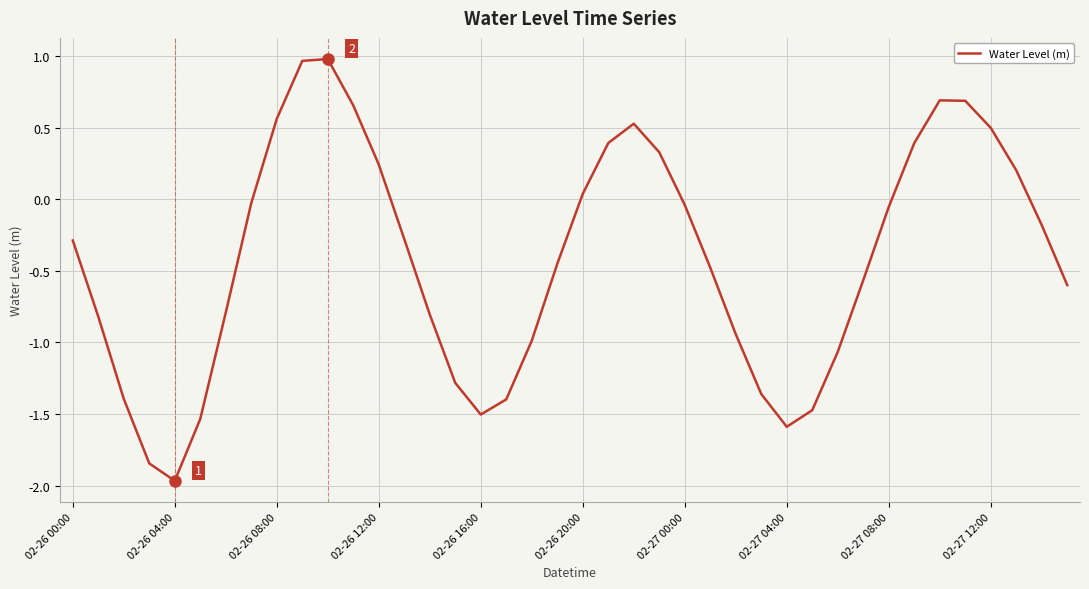

How many lines are shown in the chart?

1